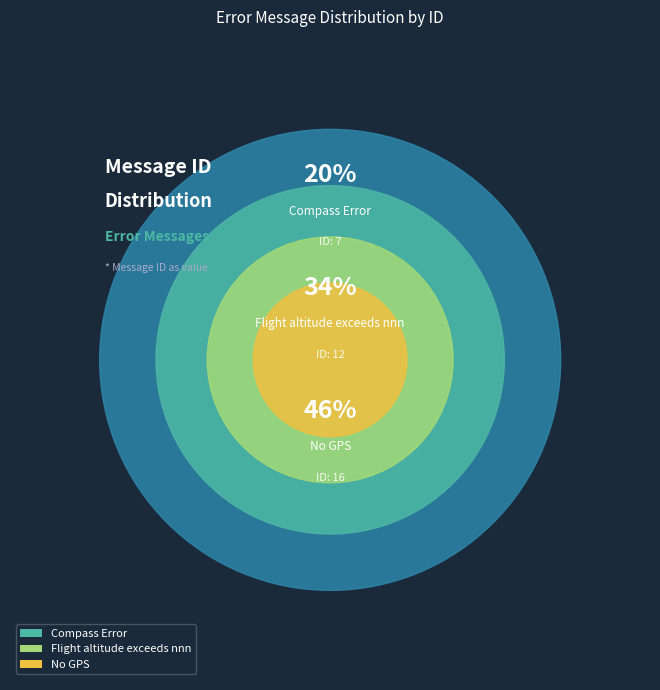

The Flight altitude exceeds nnn slice represents 34% of the pie. True or false?

True